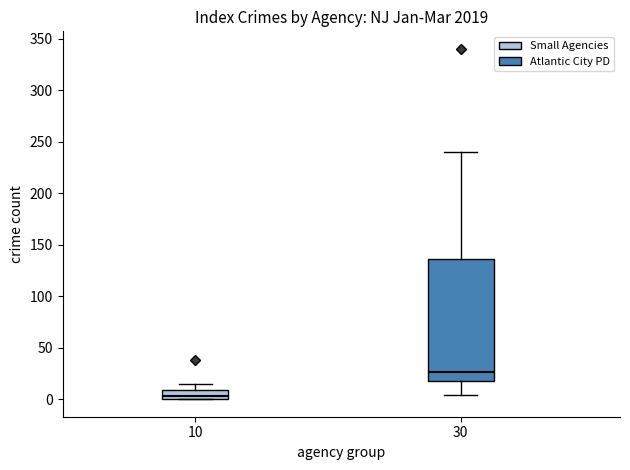

Reading left to right, transcribe this box plot: for each box, give where its median line is, the range the box spans, and where its two whiskers end, as read against the y-axis. The values are not printed on the chart, so give them approximately, as read against the axis.

10: median 5, box 0 to 10, whiskers 0 to 15
30: median 25, box 20 to 135, whiskers 5 to 240